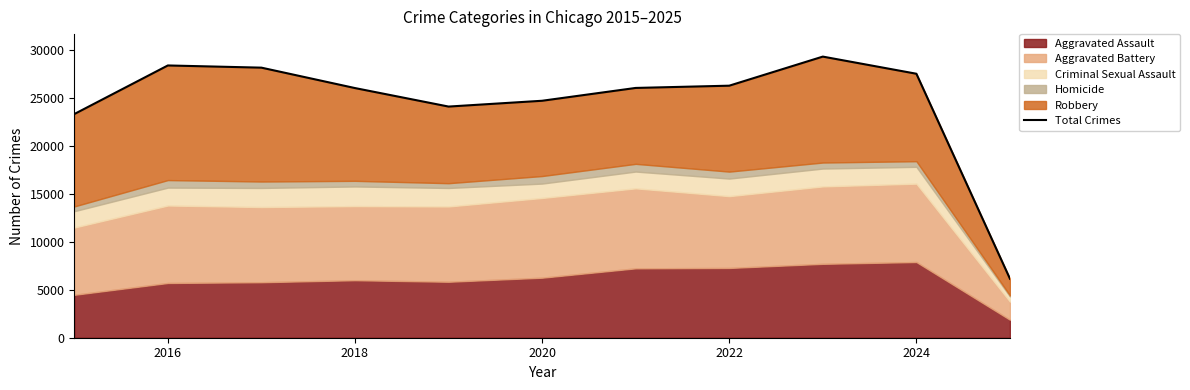

What is the sum of all values?

270242